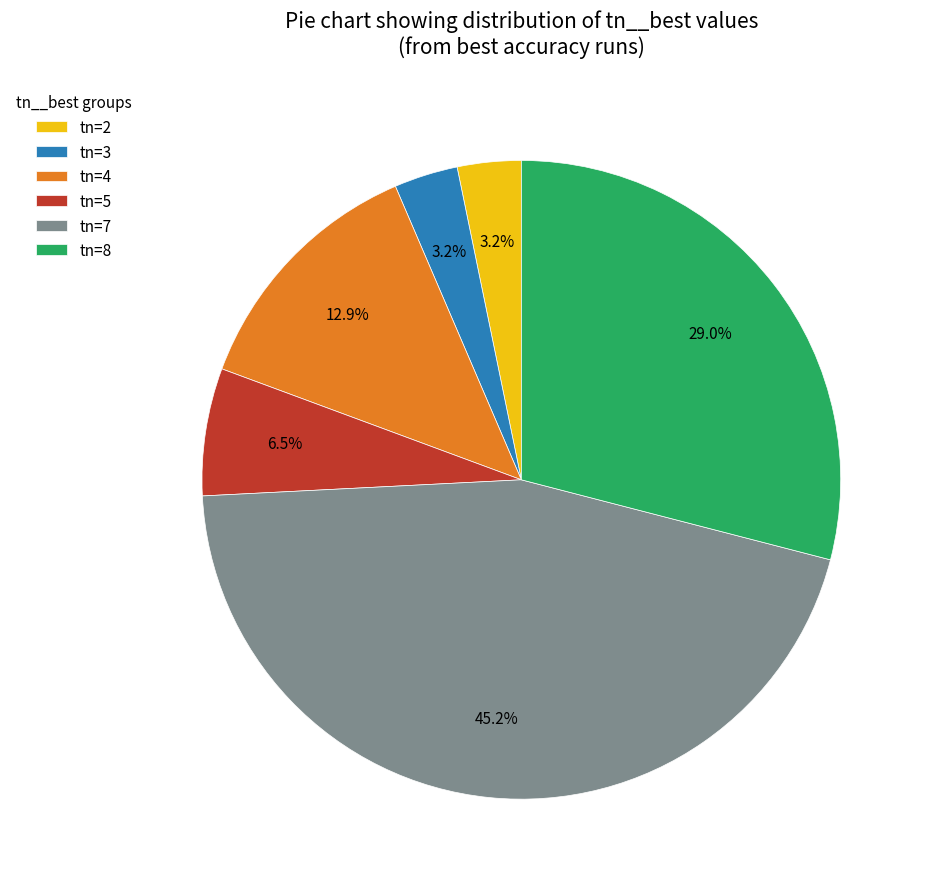

How much of the chart is everything except tn=4?

87.1%